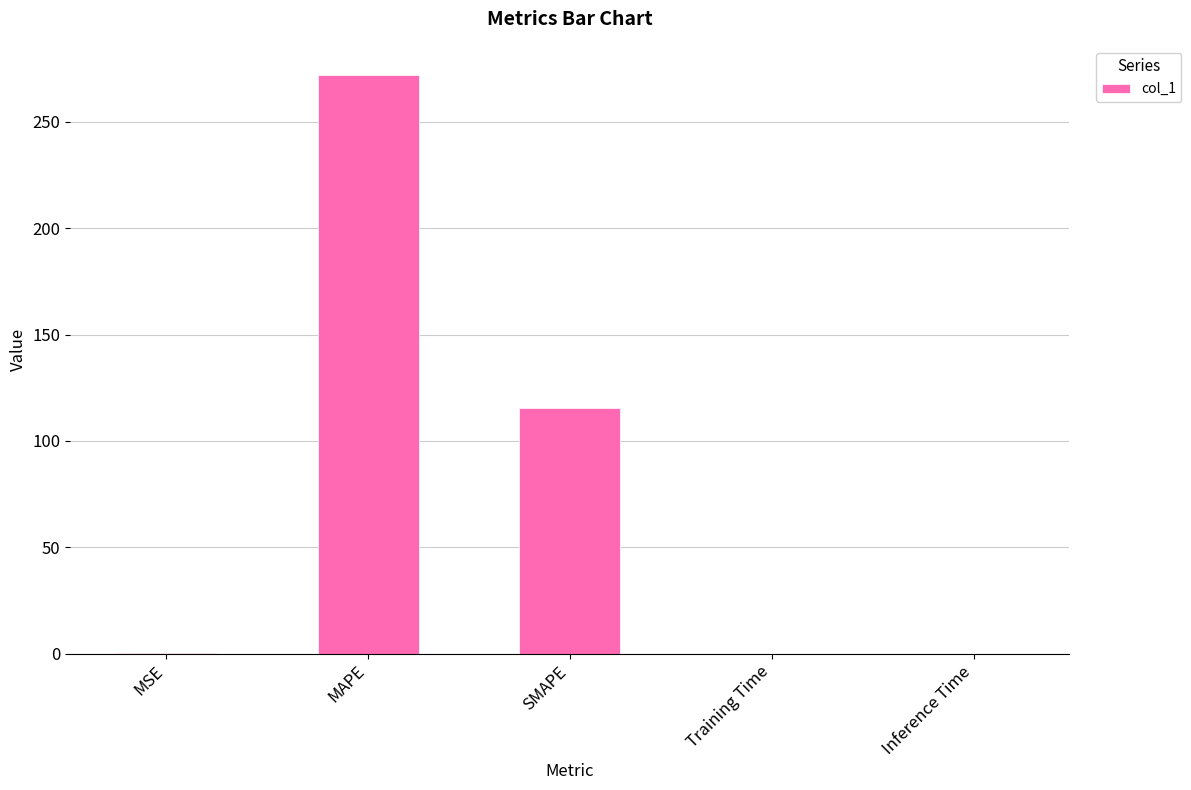

What is the sum of all values?

387.7